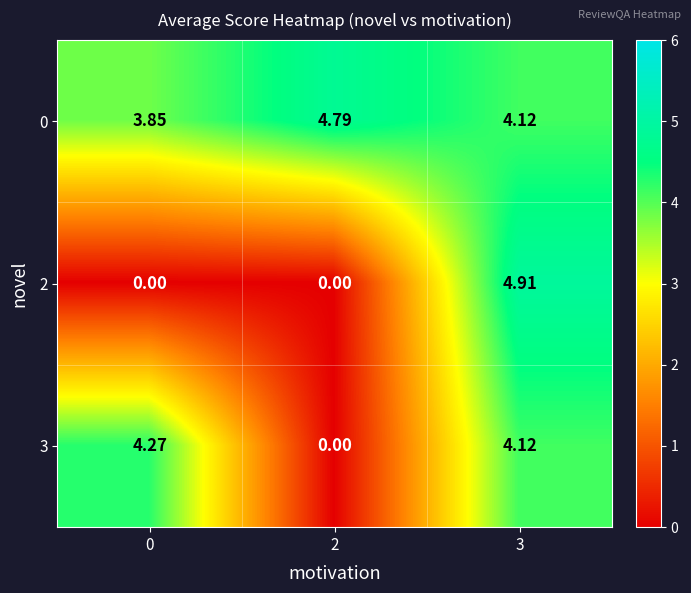

At how many categories does at least one series exceed 0?

3